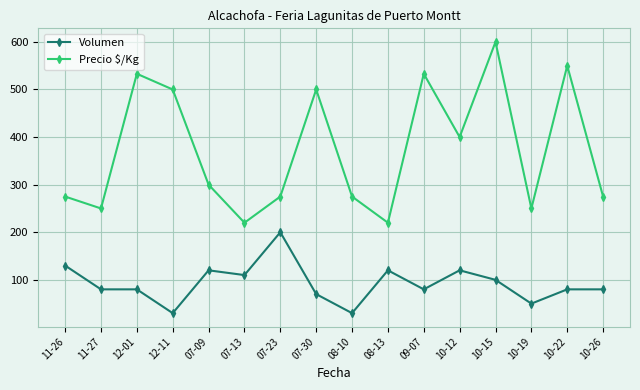

What is the sum of all Precio $/Kg values?

5956